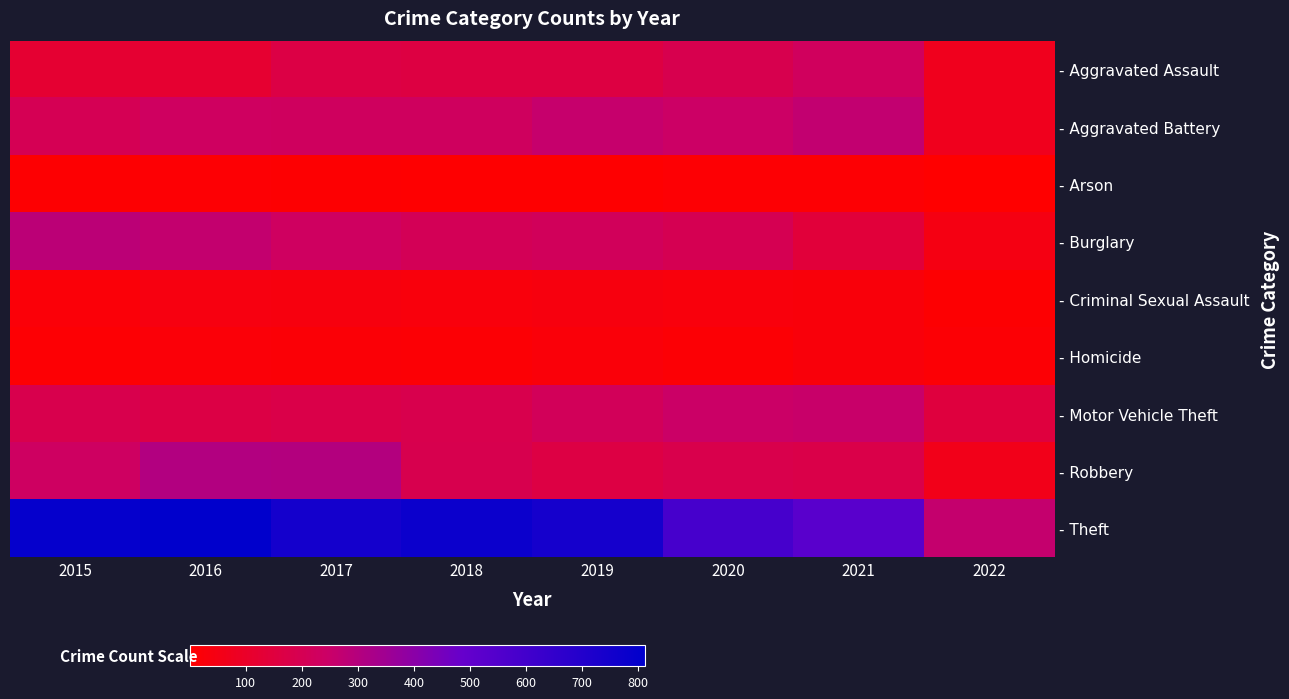

Count the number of categories in the chart.

8